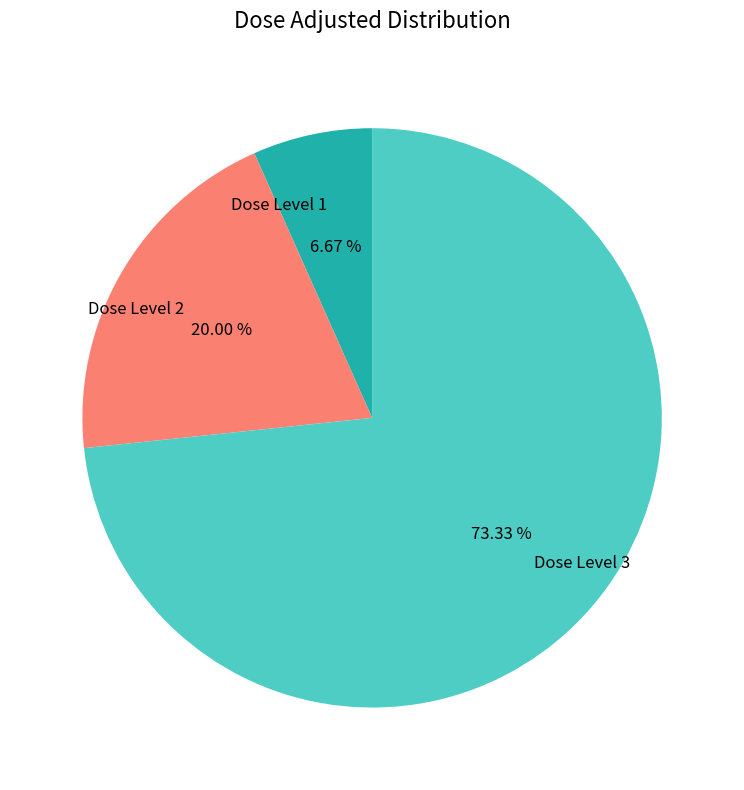

Approximately how many times larger is the value at Dose Level 3 compared to Dose Level 2?

3.7